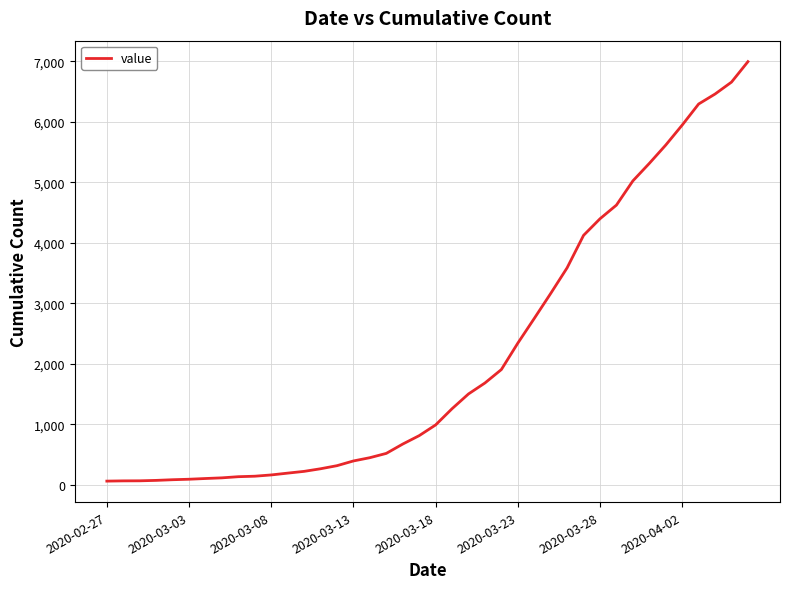

What is the greatest value displayed?

6994